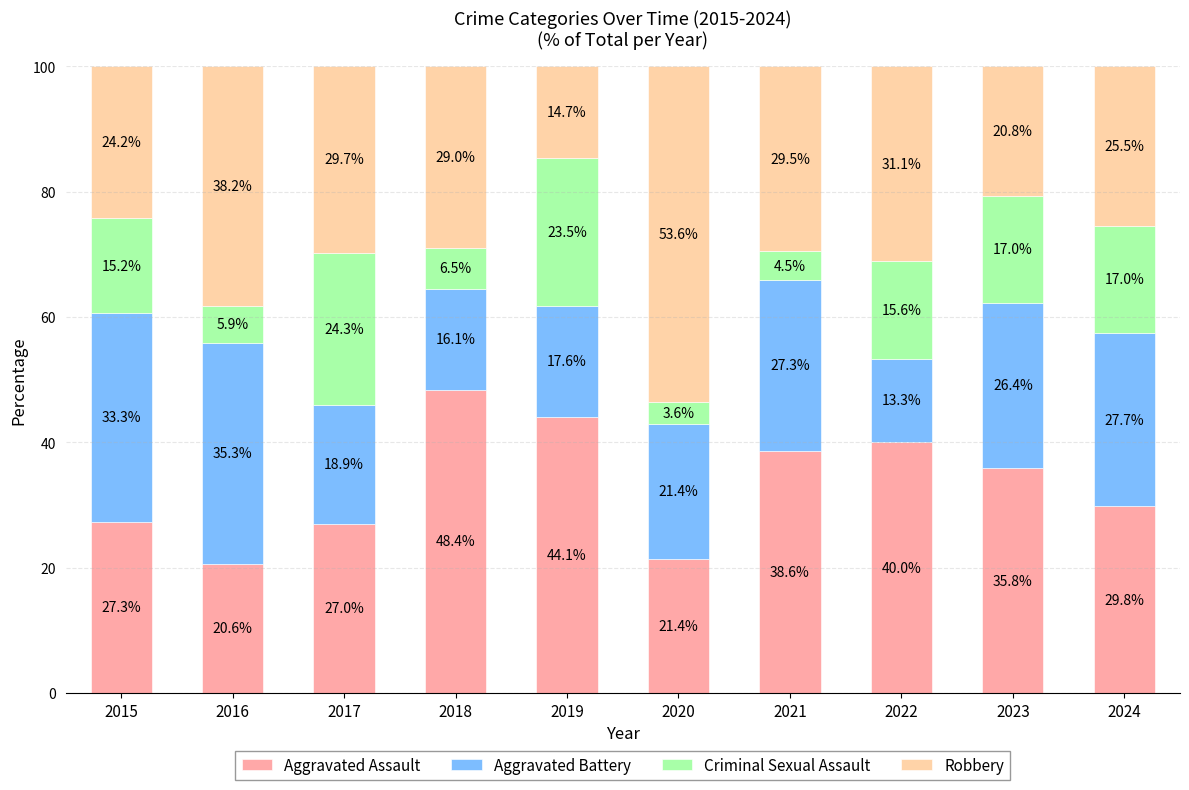

Rank the categories by Aggravated Assault value from highest to lowest.

2018, 2019, 2022, 2021, 2023, 2024, 2015, 2017, 2020, 2016